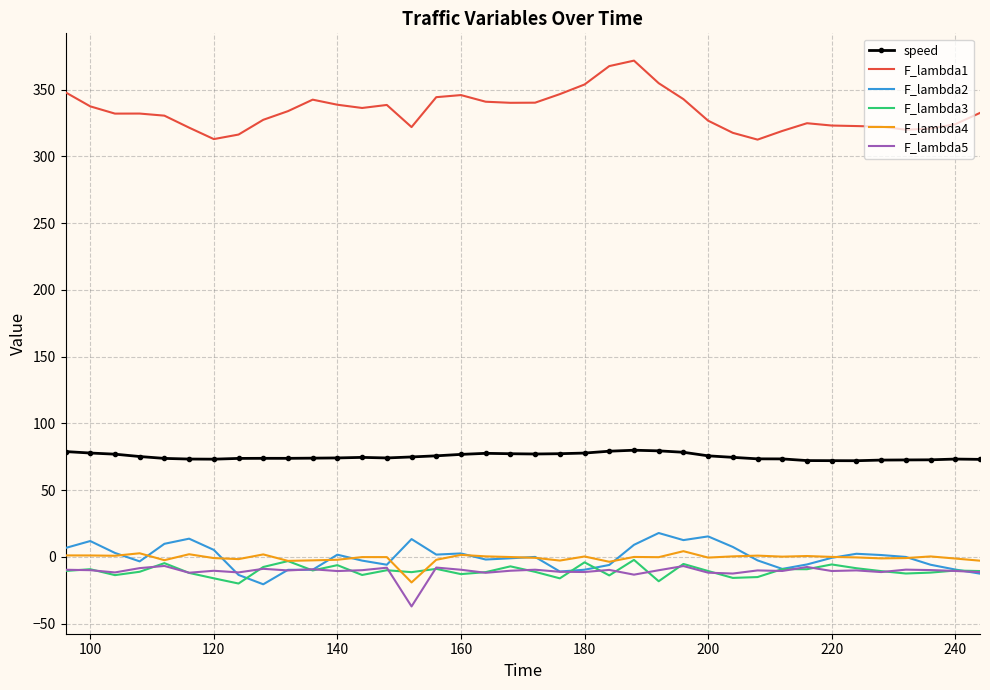

True or false: F_lambda4 has more than 2 points higher than both neighbors.

True